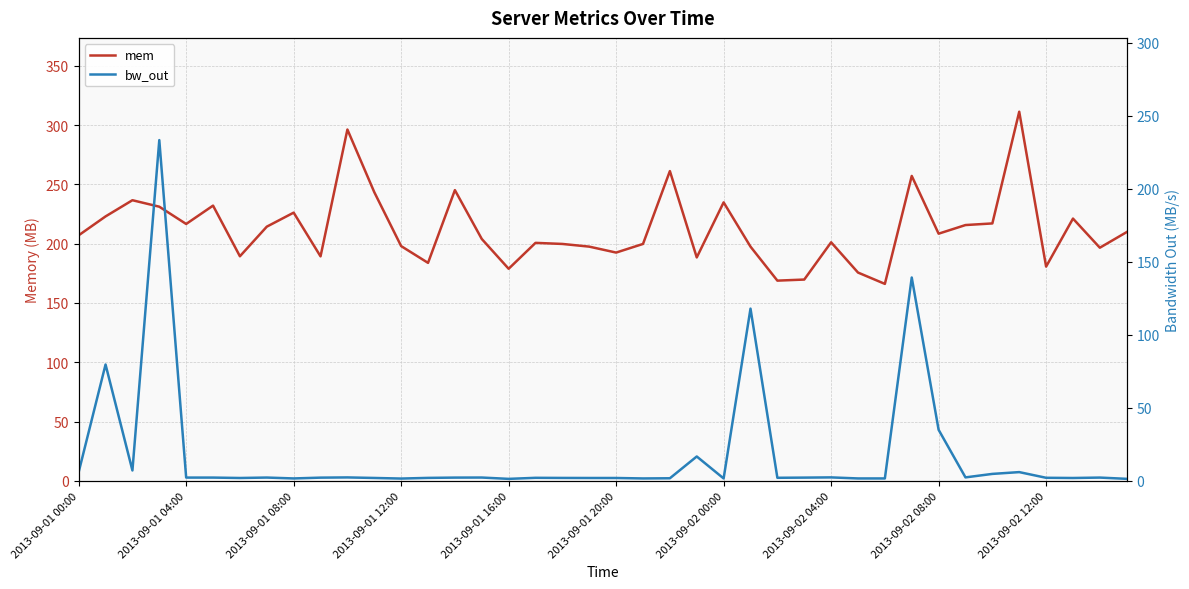

Reading right to left, list all the values displayed in this chart.

mem: 209.8	196.6	221.2	180.7	311.3	217.1	215.7	208.4	257.1	166.1	175.7	201.2	169.8	168.8	197.5	234.8	188.4	261.2	199.8	192.5	197.5	199.8	200.7	178.9	204.0	245.2	183.8	198.0	243.4	296.3	189.3	226.2	214.4	189.4	232.1	216.6	231.2	236.7	223.0	207.1
bw_out: 1.4	2.2	2.0	2.1	6.0	4.8	2.4	35.0	139.3	1.7	1.7	2.4	2.2	2.1	118.0	1.7	16.7	1.8	1.7	2.0	2.0	2.0	2.1	1.4	2.3	2.2	2.0	1.6	2.0	2.4	2.2	1.7	2.3	2.0	2.2	2.2	233.4	7.1	79.7	6.0